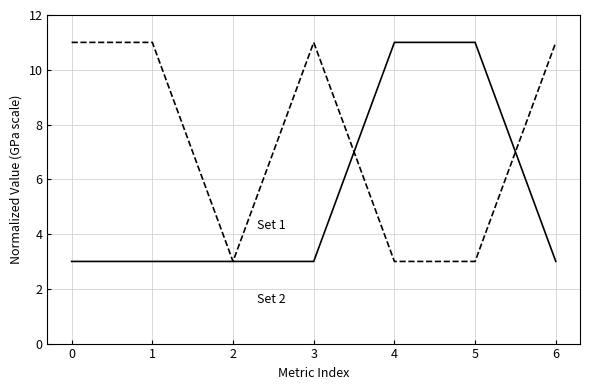

What is the maximum value shown in the chart?

11